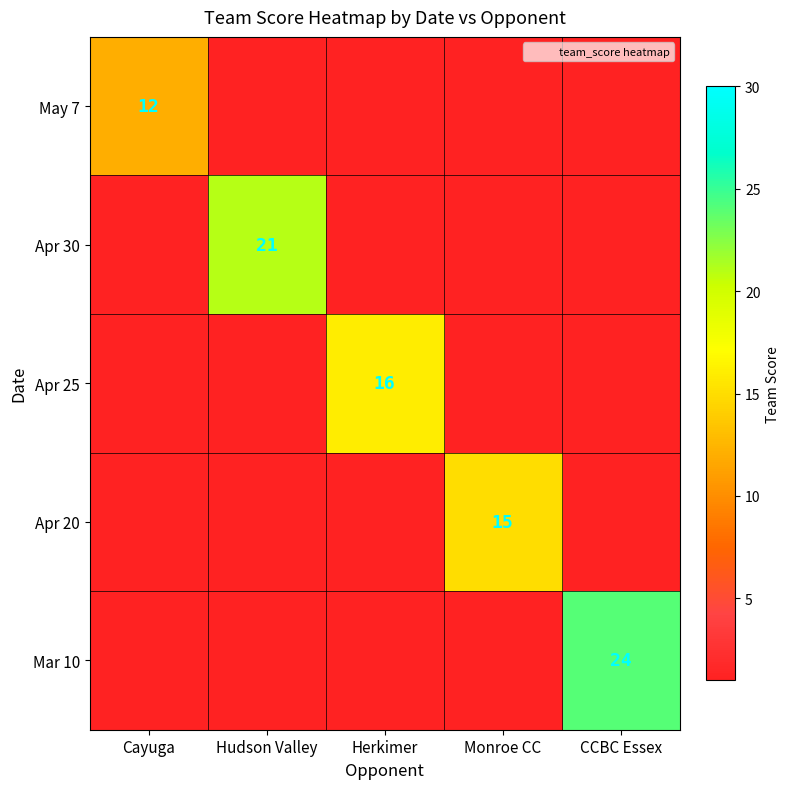

Rank the series by their maximum value, from lowest to highest.

May 7, Apr 20, Apr 25, Apr 30, Mar 10